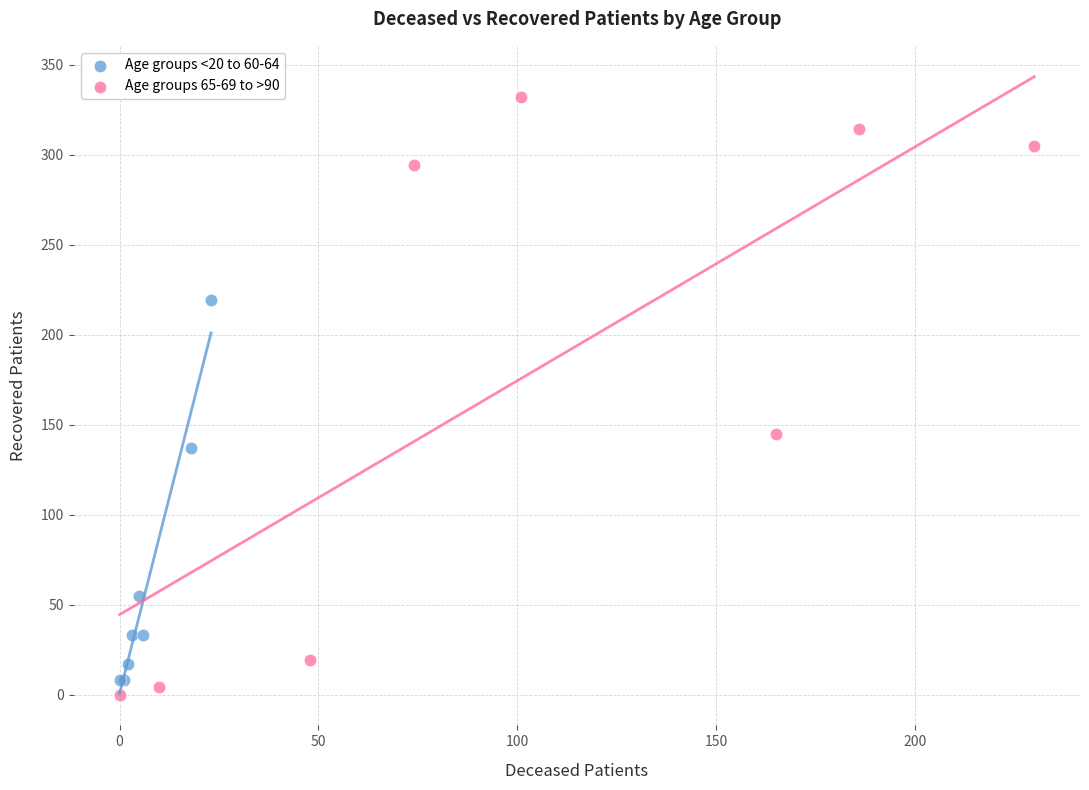

Which series has the largest Y range (max minus min)?

Age groups 65-69 to >90